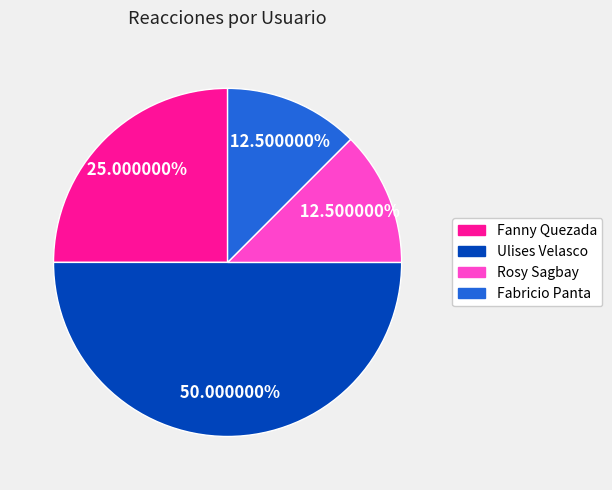

Between Rosy Sagbay and Ulises Velasco, which is larger?

Ulises Velasco